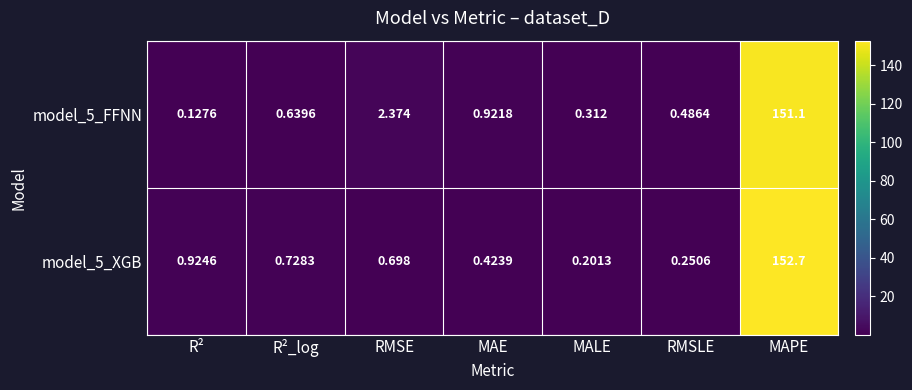

Rank the categories by model_5_XGB value from lowest to highest.

MALE, RMSLE, MAE, RMSE, R²_log, R², MAPE